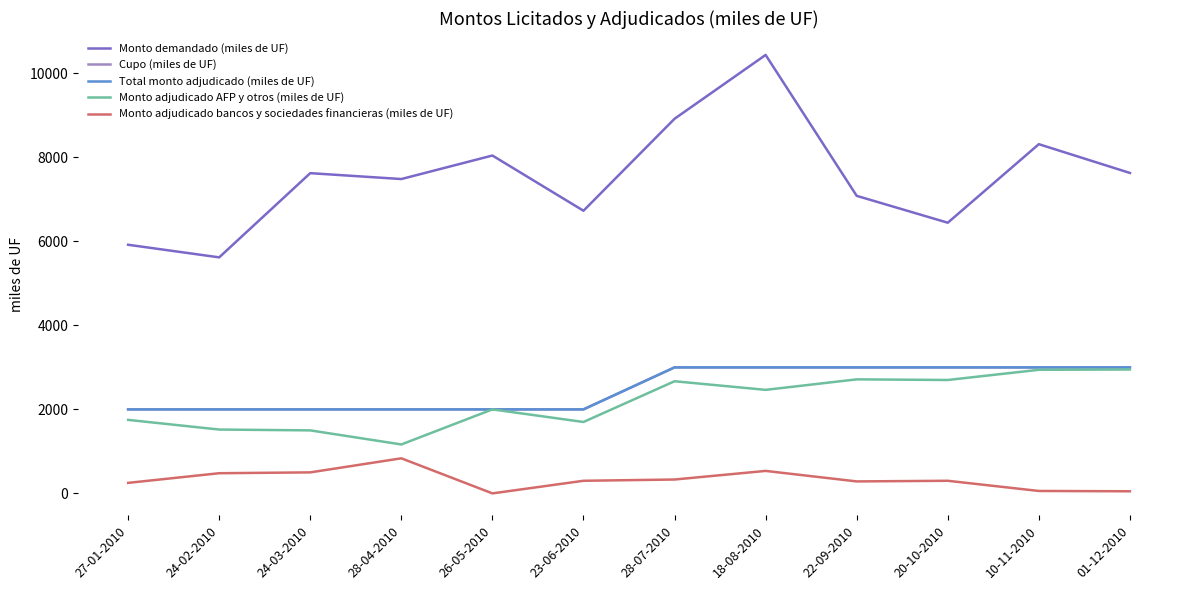

True or false: Total monto adjudicado (miles de UF) has a value of 3144.3 at 27-01-2010.

False